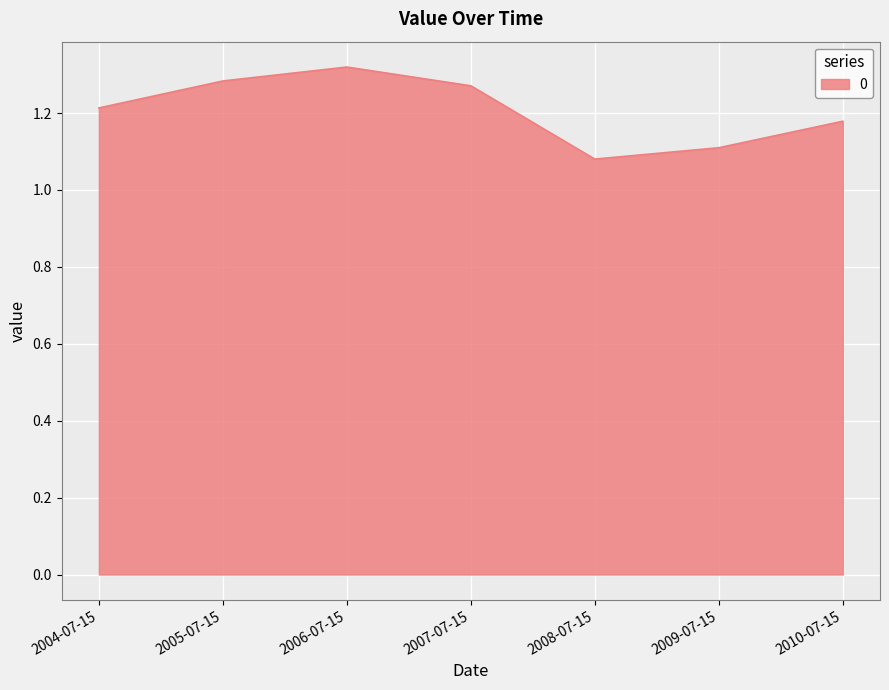

What is the difference between the maximum and second lowest values?

0.2